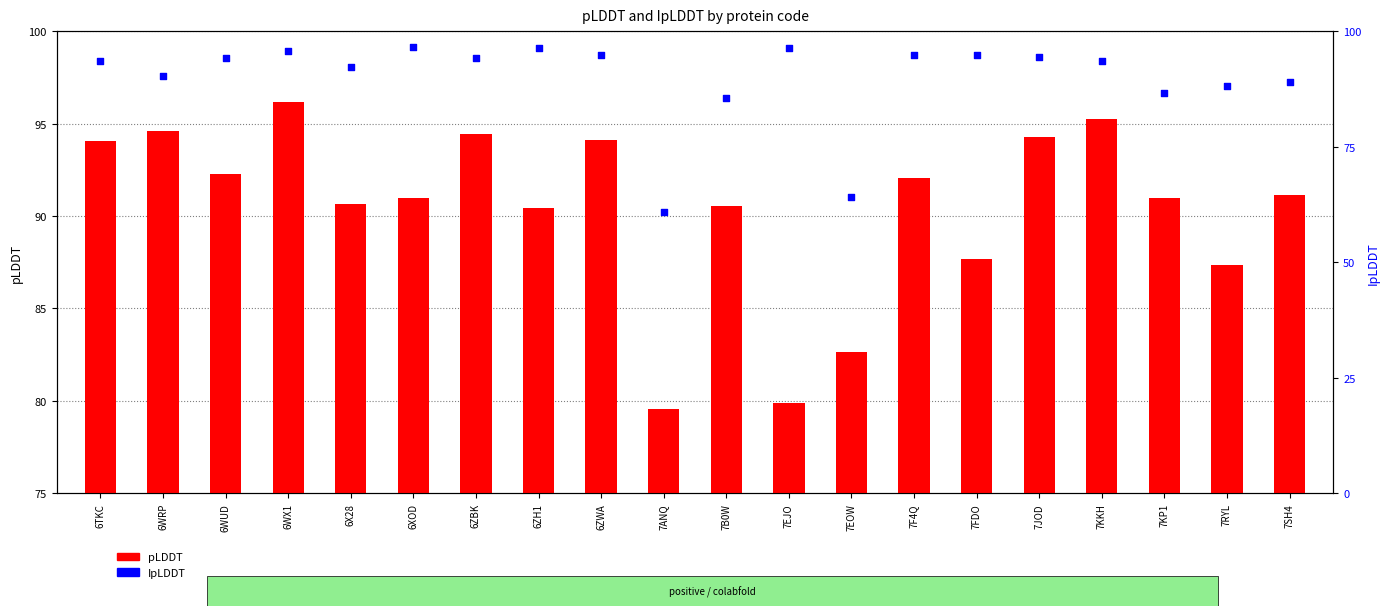

At how many categories does at least one series exceed 89?

17